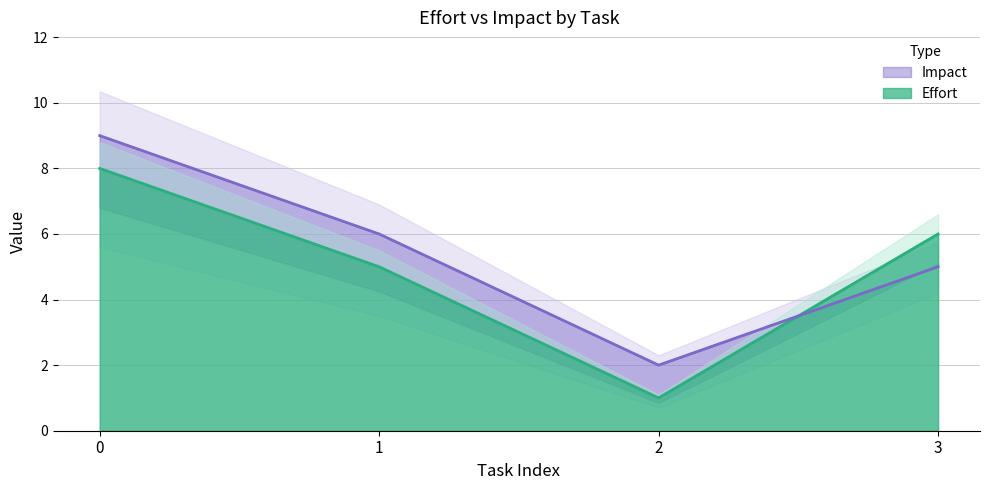

Which series ends up on top after the final intersection of Effort and Impact?

Effort